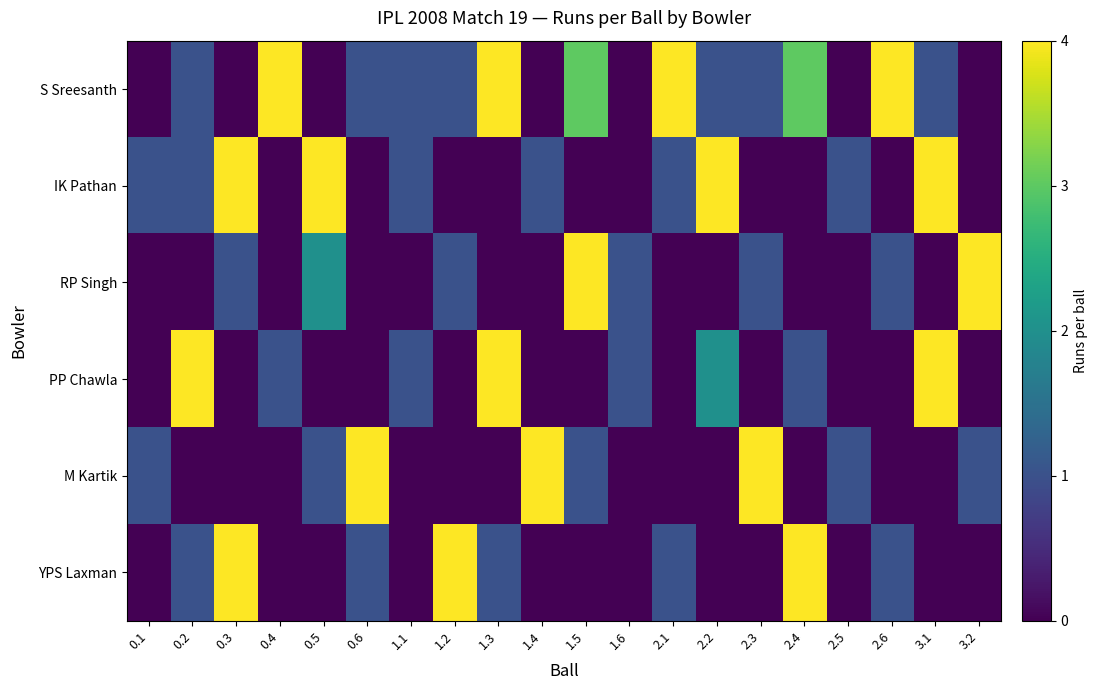

How many distinct data groups are displayed?

6